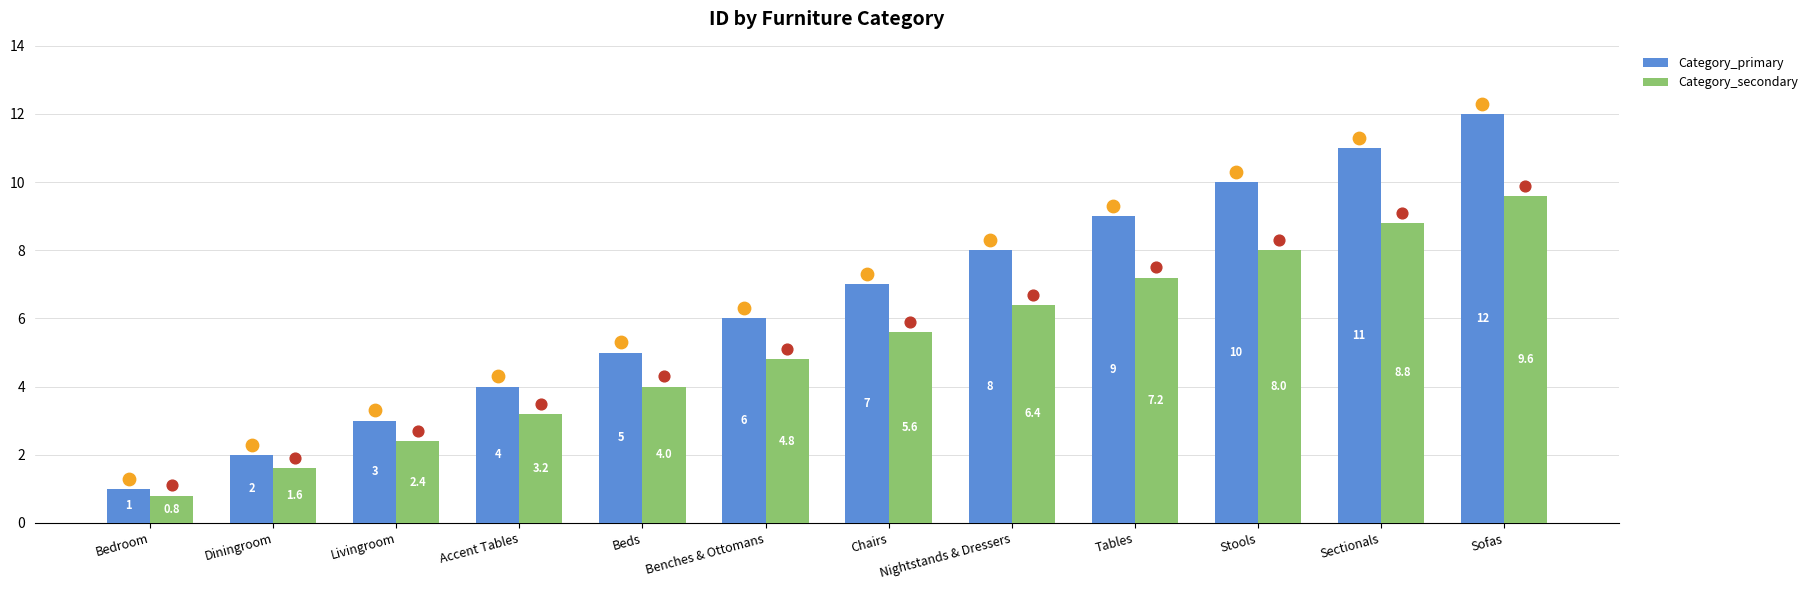

At which category is the sum across all series the highest?

Sofas